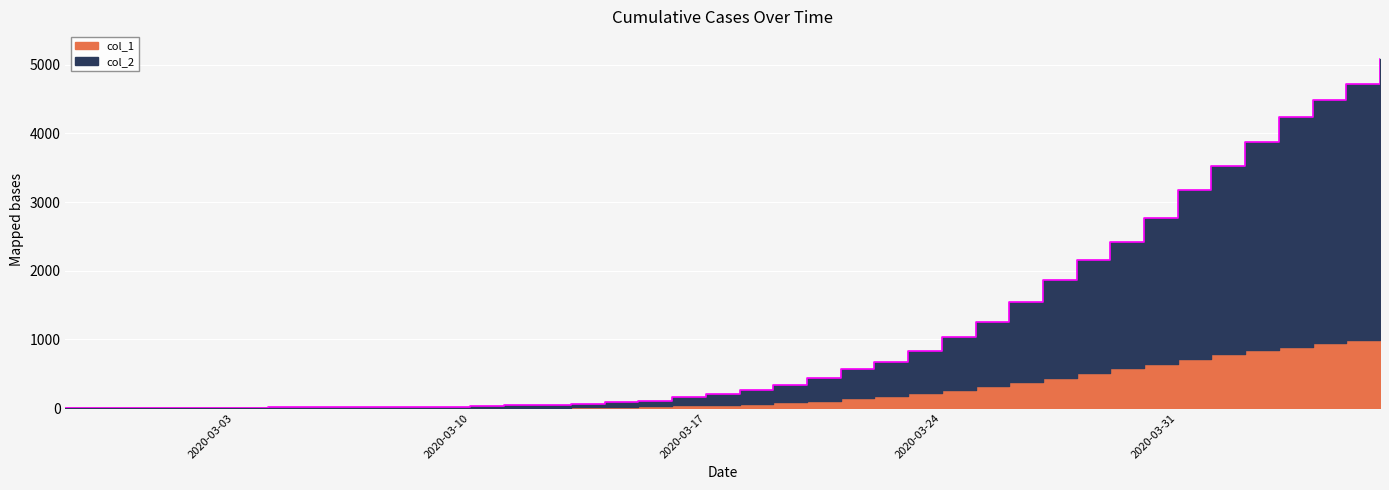

What position from the right is 2020-03-15?

23